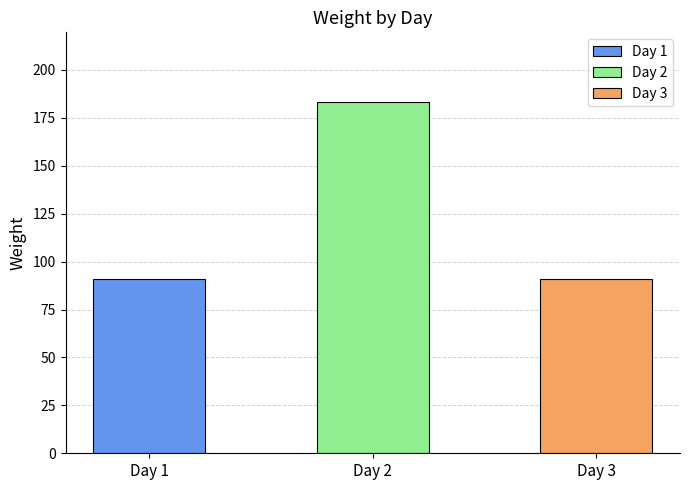

At which label is the value closest to 137?

Day 1